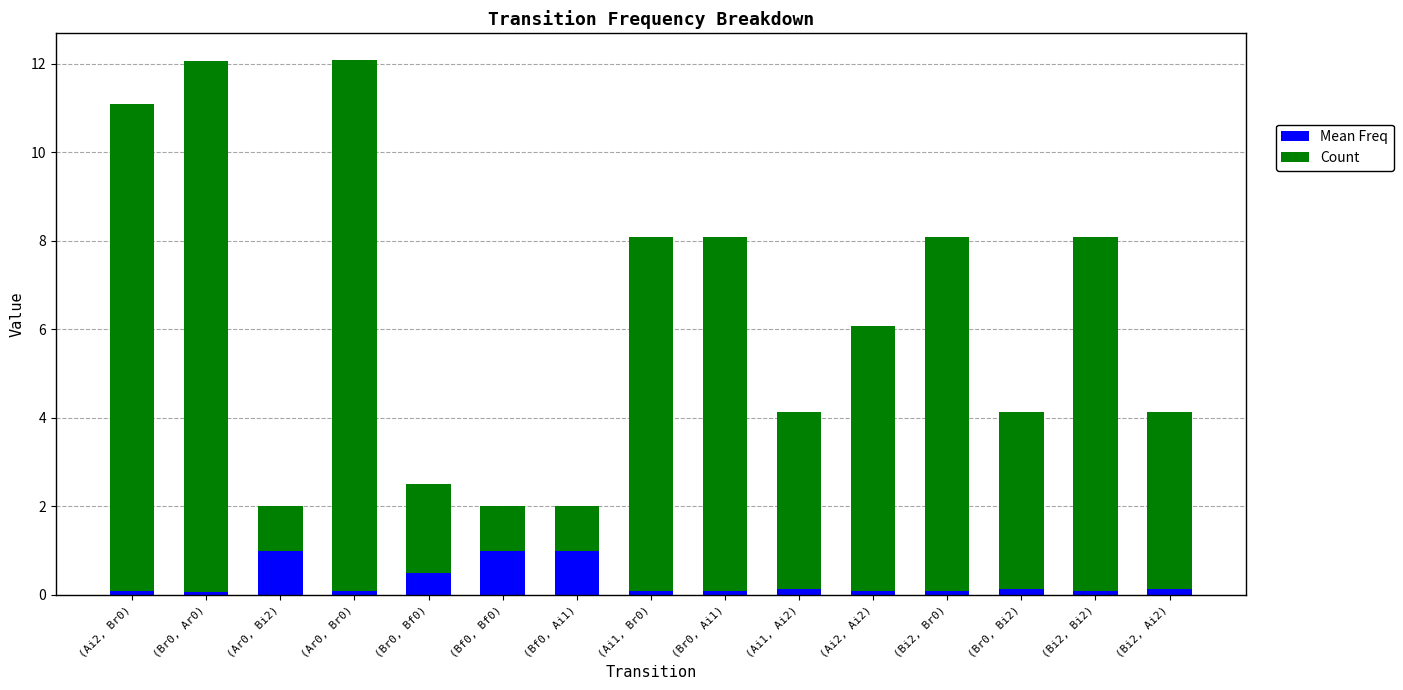

What is the average value of the Mean Freq series?

0.3